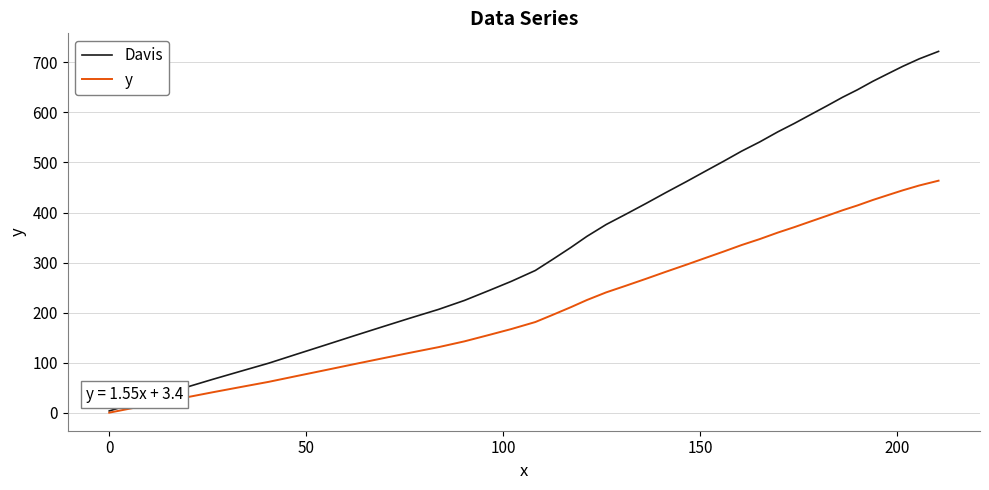

How many lines are shown in the chart?

2